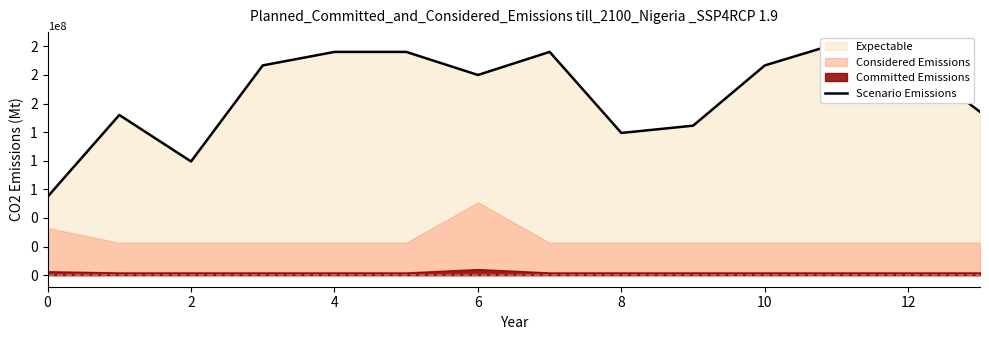

True or false: the data shows 202370860.1 at 11.

True